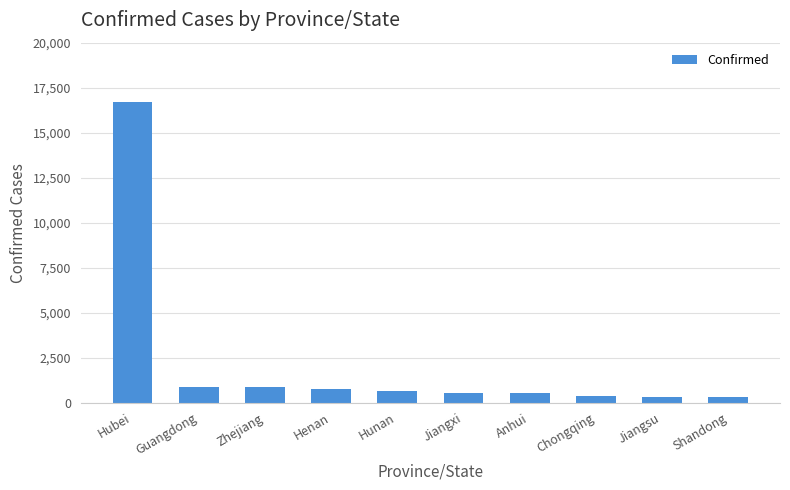

What is the greatest value displayed?

16678